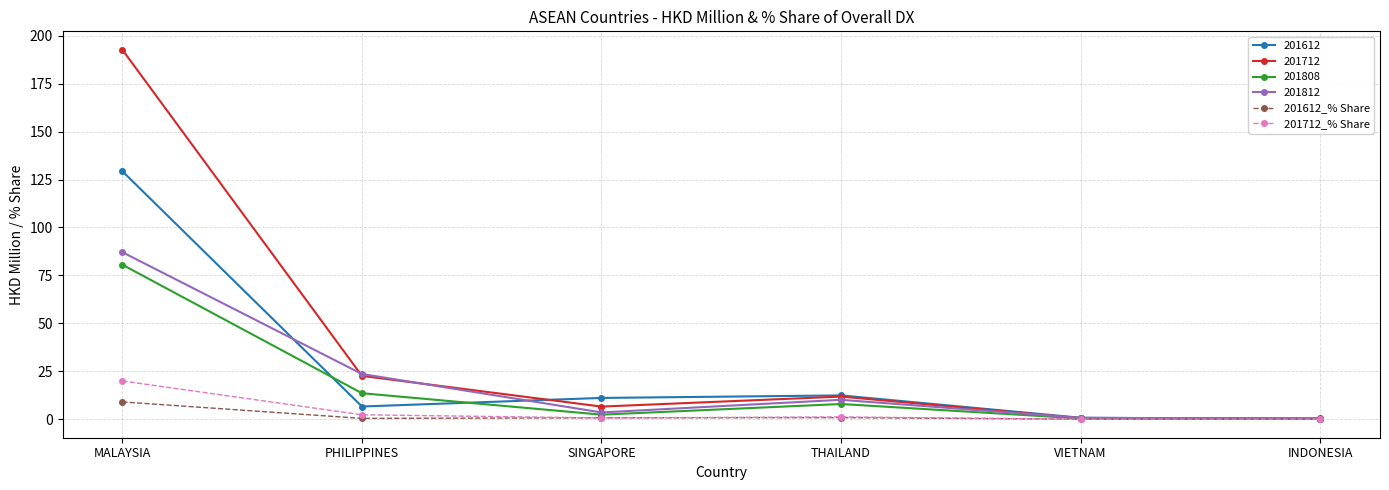

What is the average value of the 201712_% Share series?

4.1